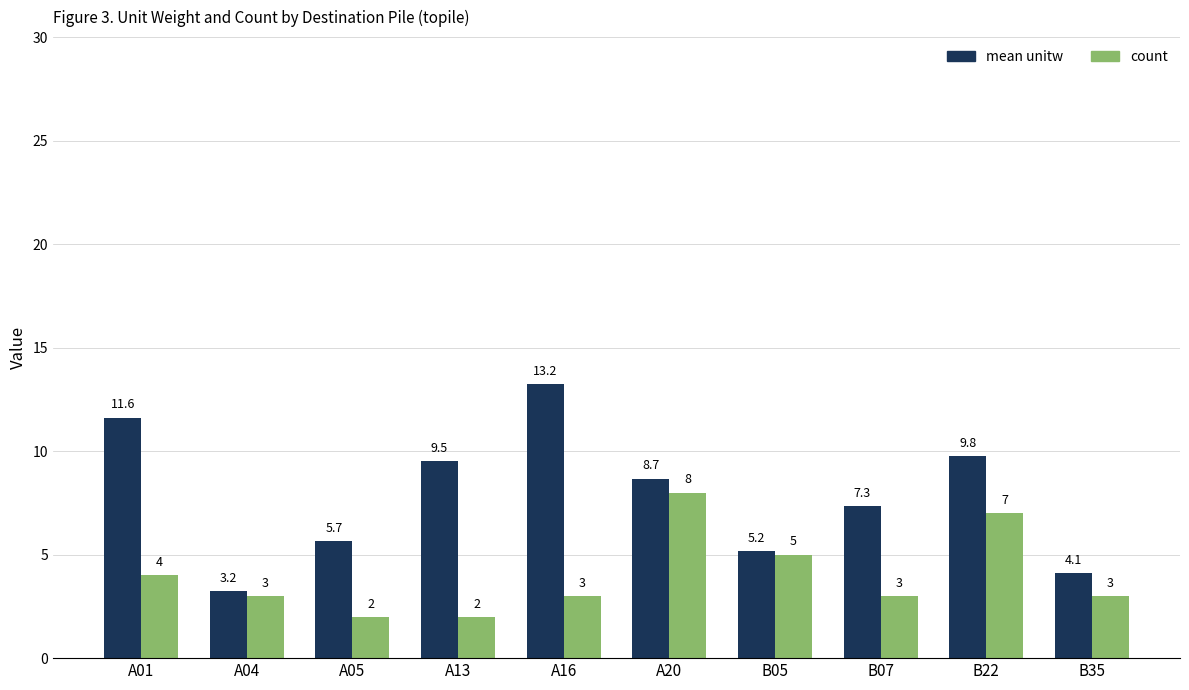

What is the maximum value shown in the chart?

13.2